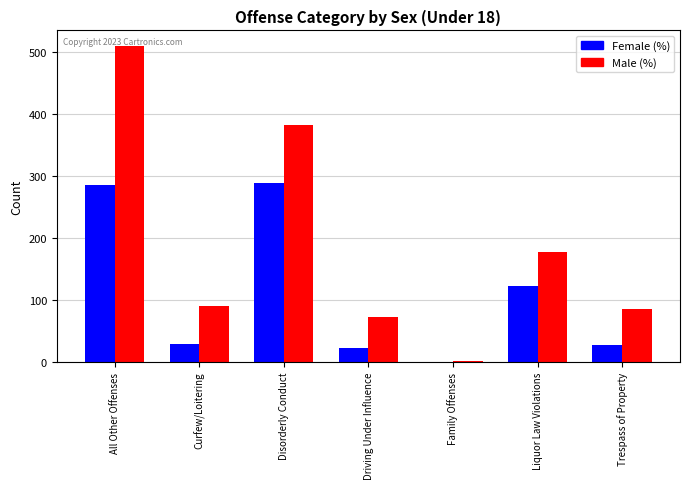

At which category is the sum across all series the highest?

All Other Offenses